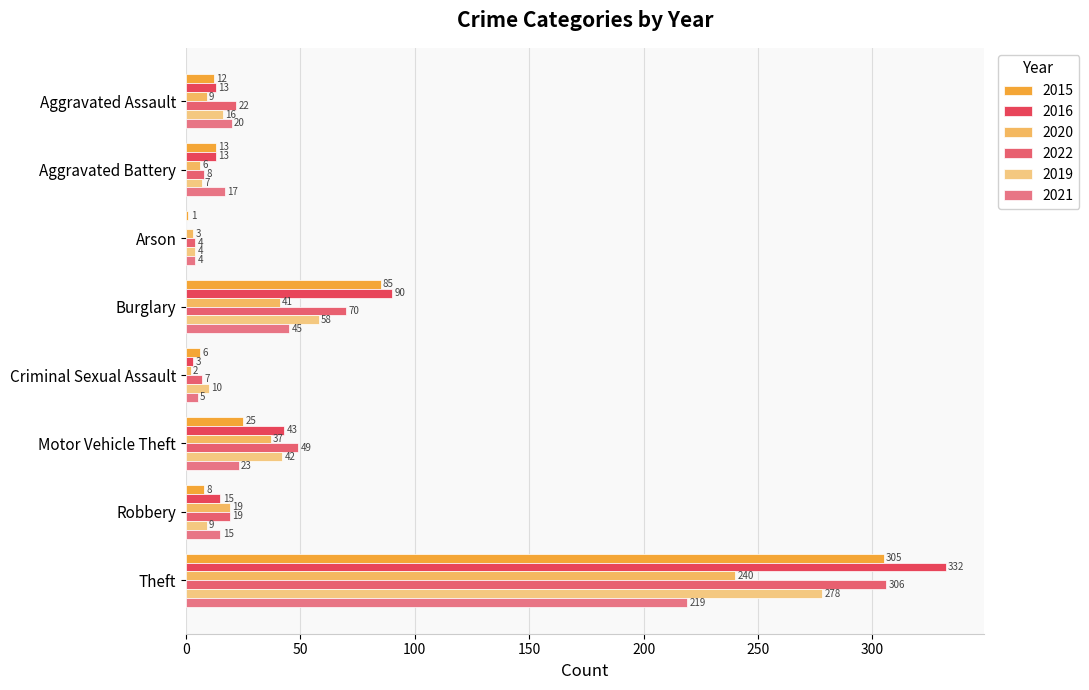

Between Aggravated Battery and Theft, which series saw the biggest shift?

2016